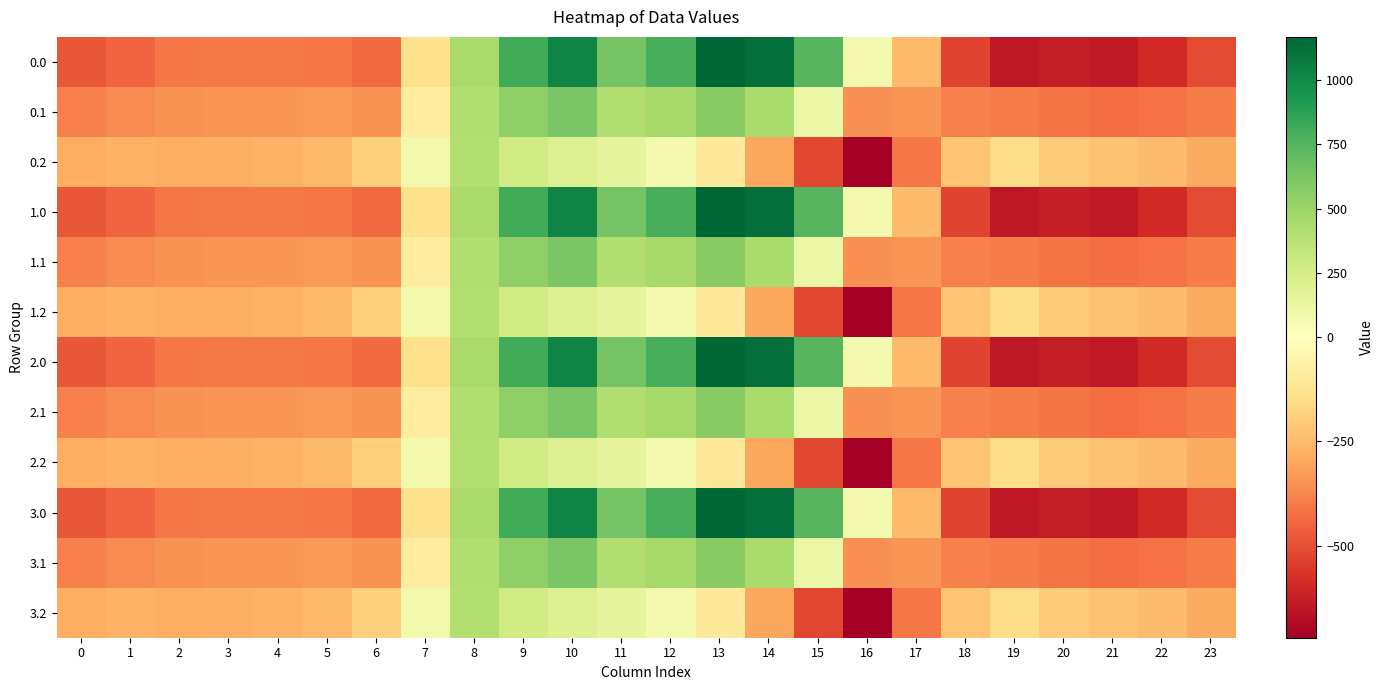

Which category has the highest value across all series?

13